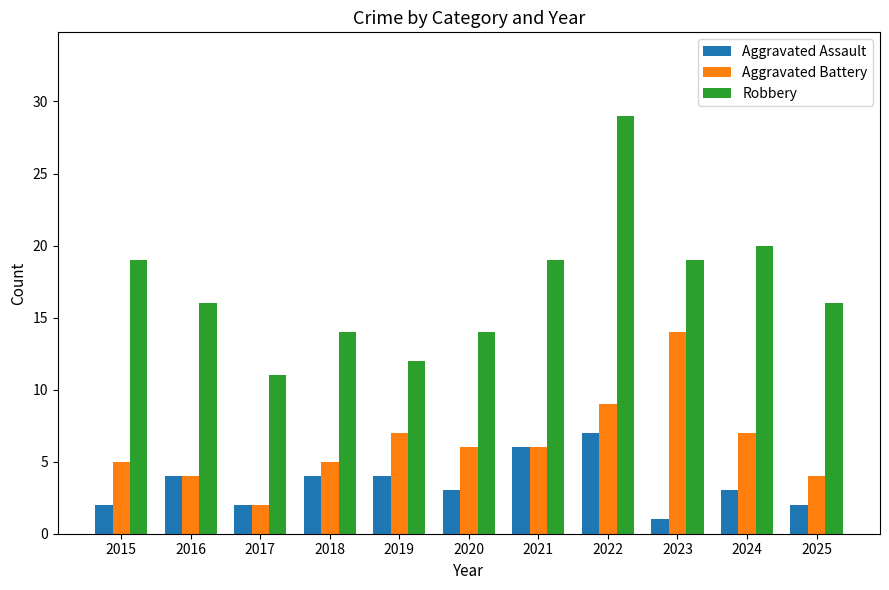

How many categories are shown in the chart?

11